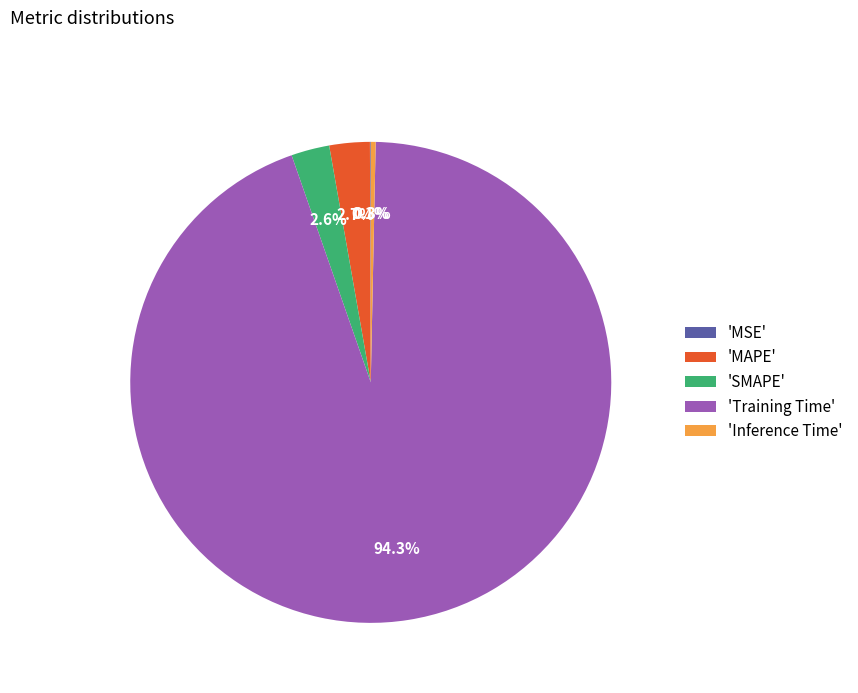

Is the sum of 'Training Time' and 'SMAPE' greater than half?

Yes